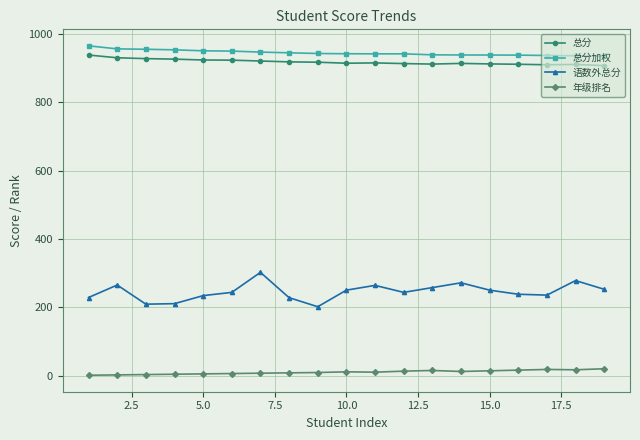

At how many categories does at least one series exceed 803?

19